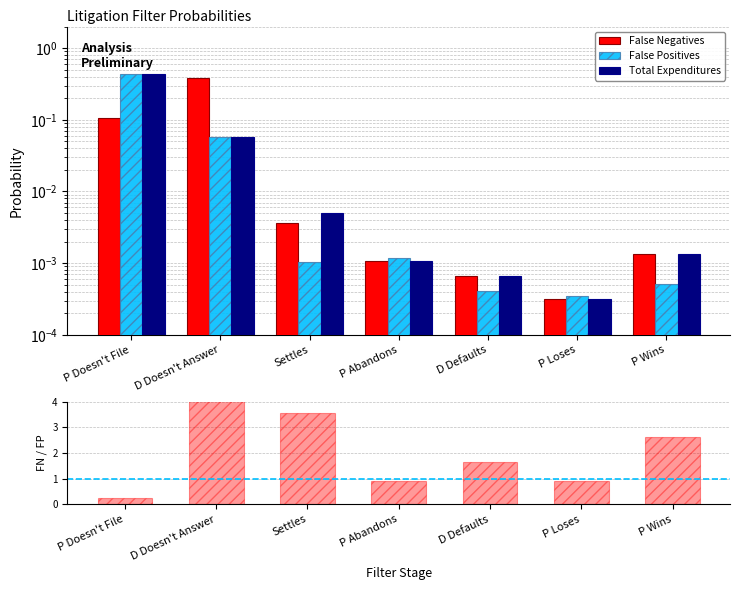

Count the number of data series in this chart.

4